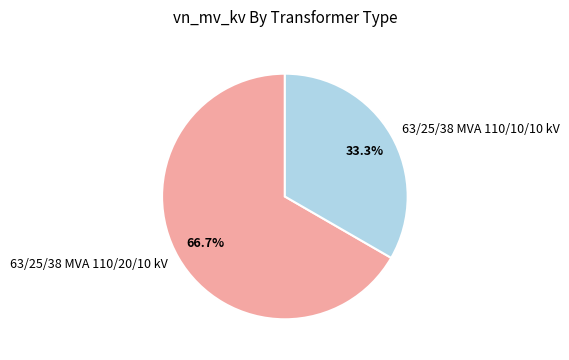

What is the largest slice in the pie chart?

63/25/38 MVA 110/20/10 kV